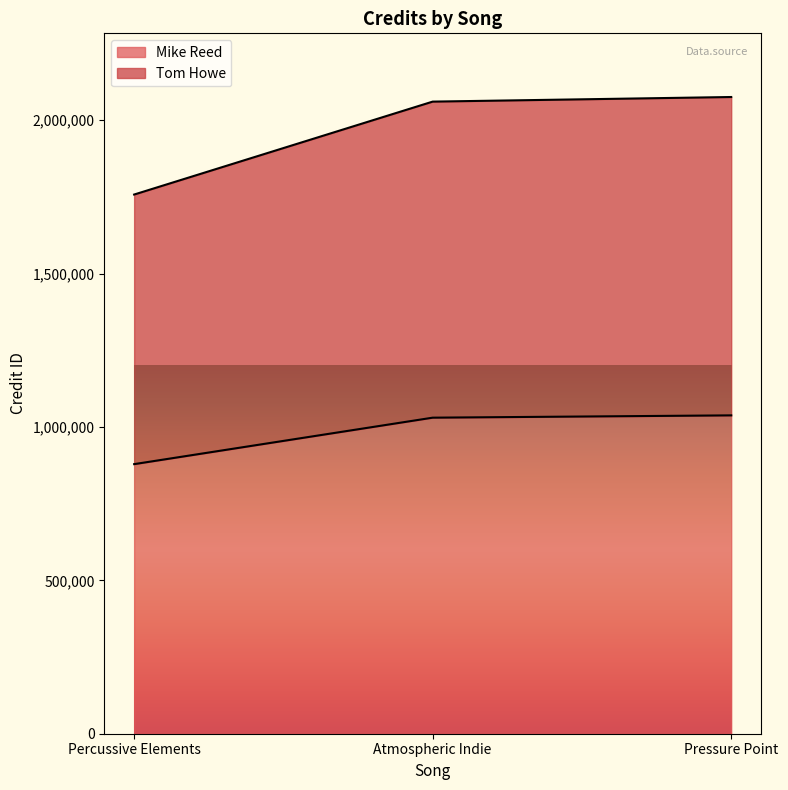

What is the sum of all Mike Reed values?

2947222